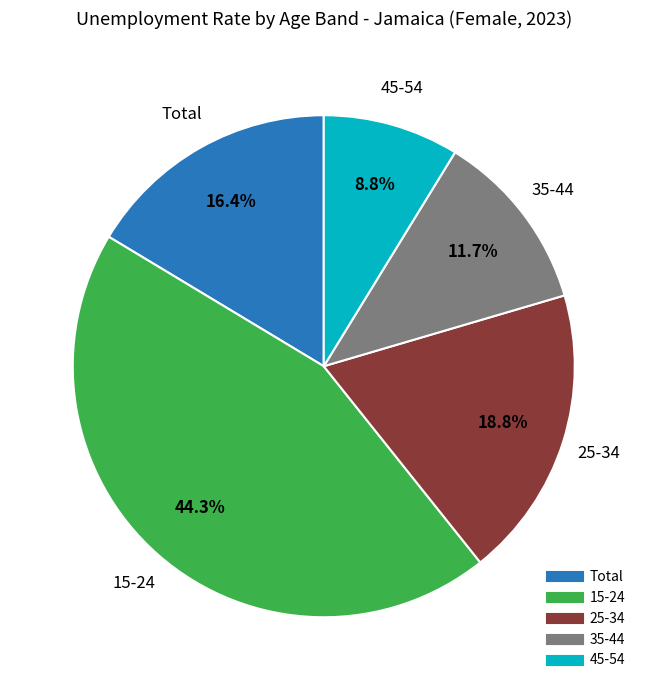

Is there any slice that represents more than half of the pie?

No